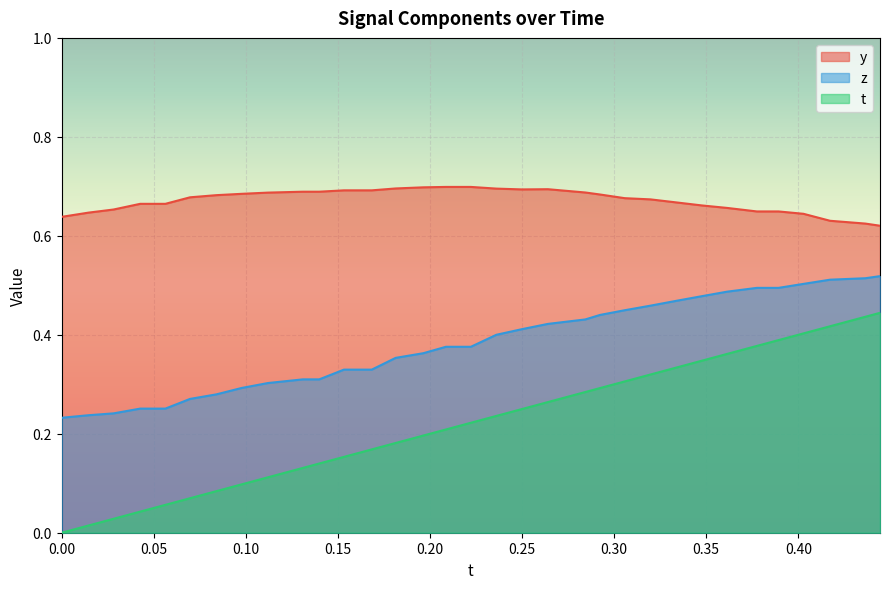

True or false: t and z cross at least once.

False